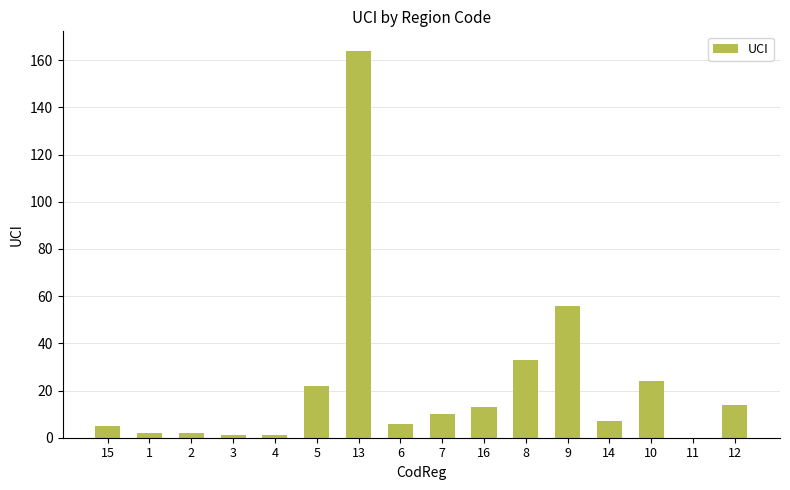

The chart shows a value of 164 at 13. True or false?

True